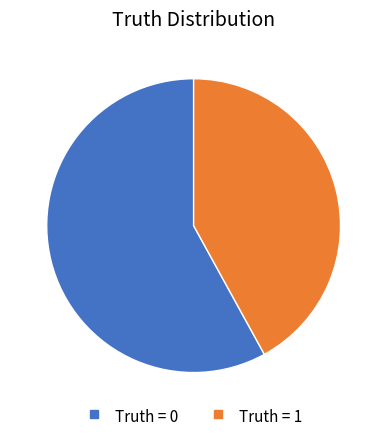

Is there a majority slice in this chart?

Yes